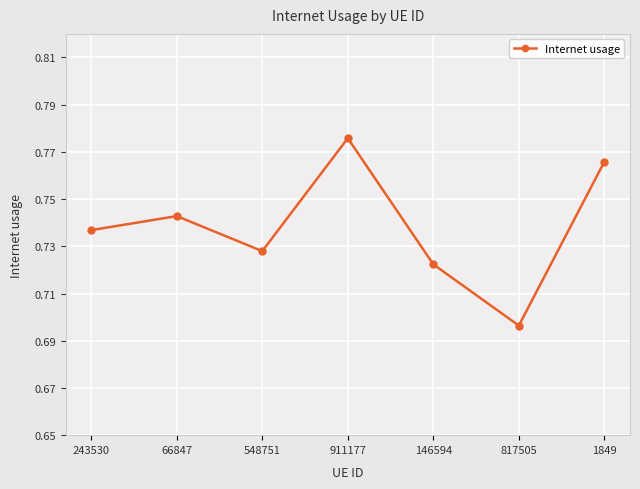

How many points are higher than both their immediate neighbors (excluding endpoints)?

2